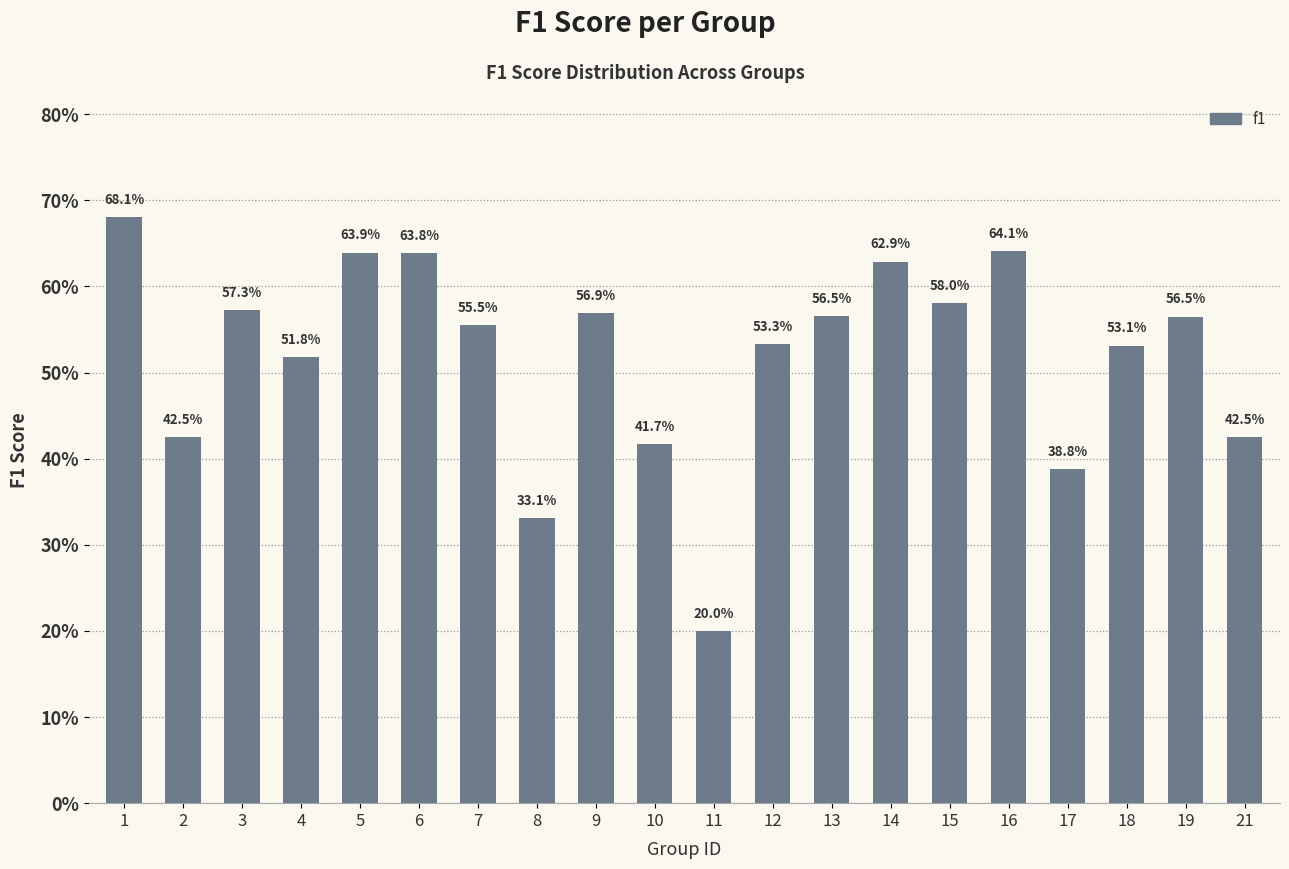

At which category does the chart reach its minimum across all series?

11